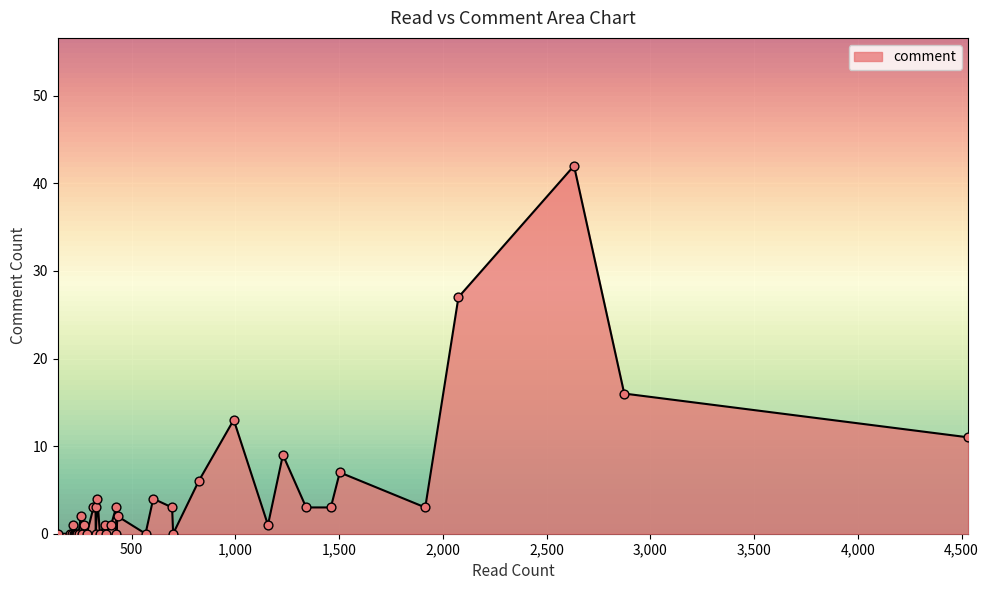

What is the difference between the maximum and minimum values?

42